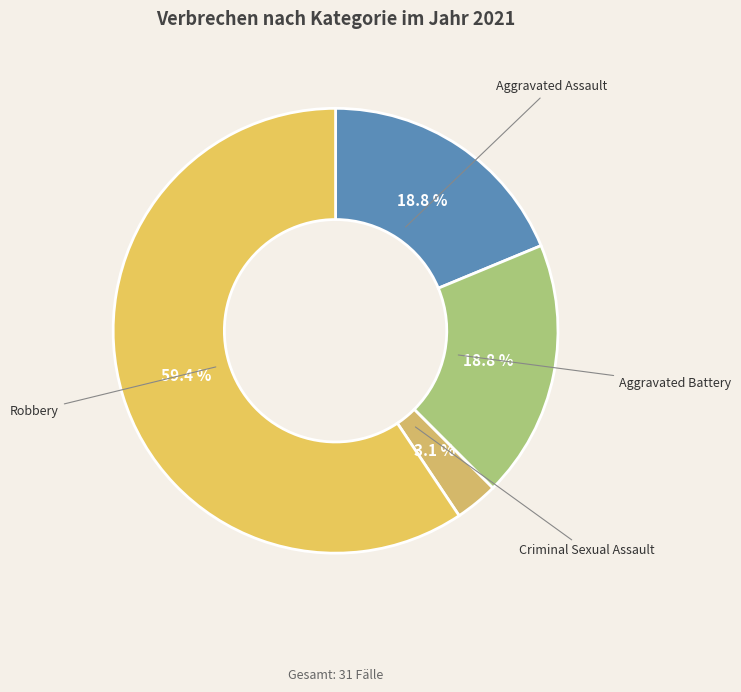

Does any single category account for the majority?

Yes